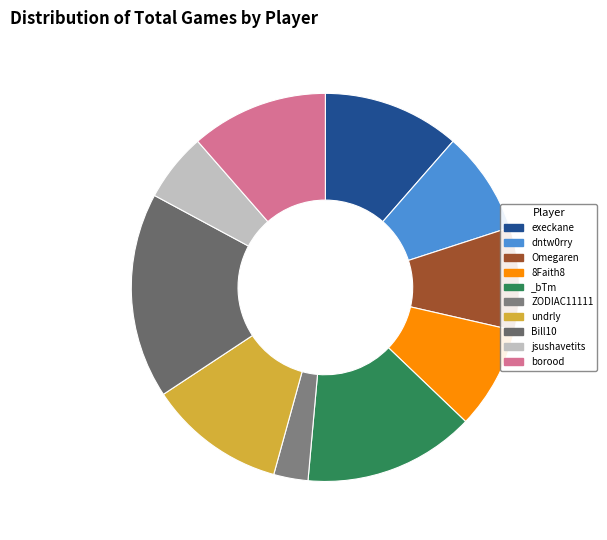

What is the ratio of the value at execkane to the value at Omegaren?

1.3